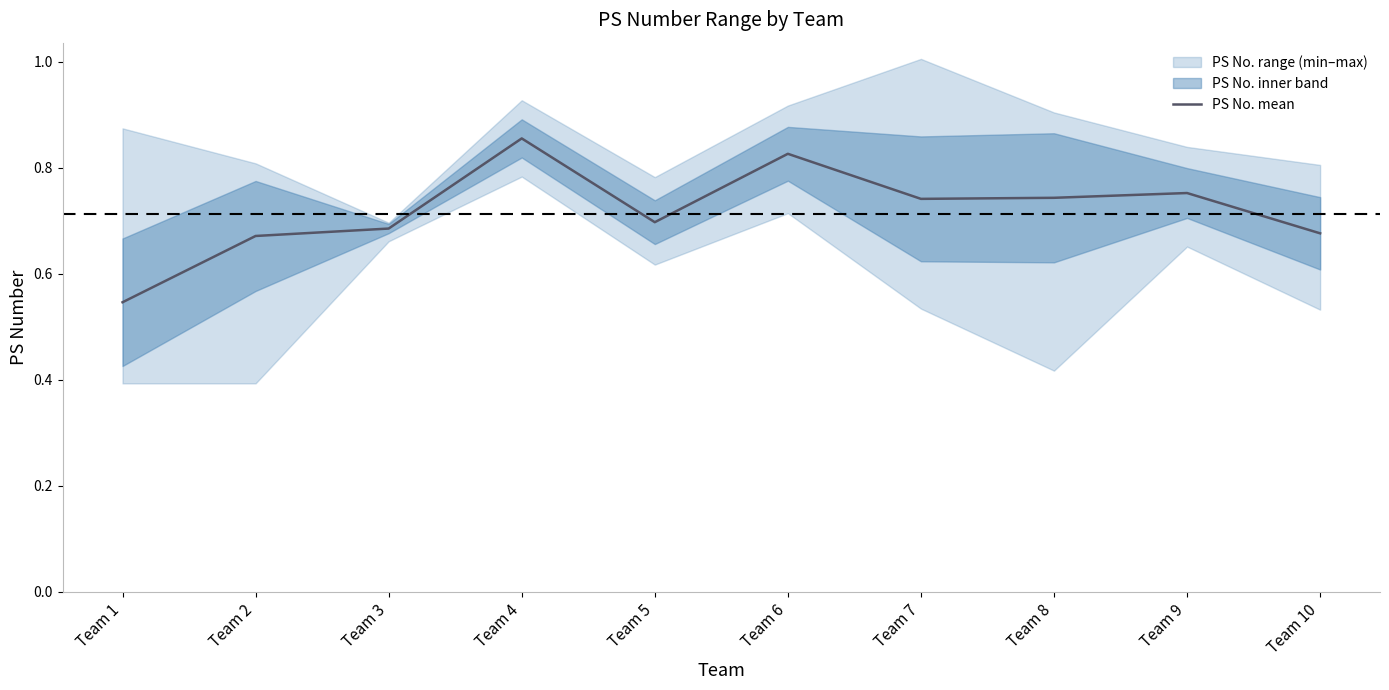

What is the value of the 1st point from the left?

0.5